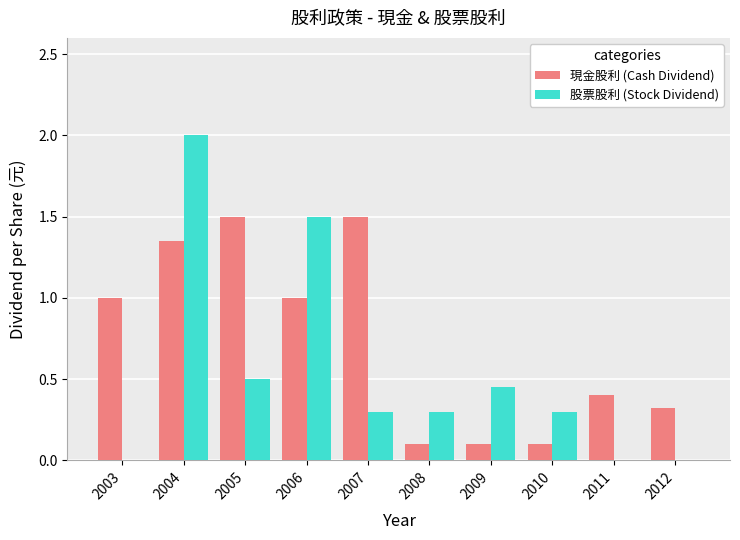

Count the number of categories in the chart.

10